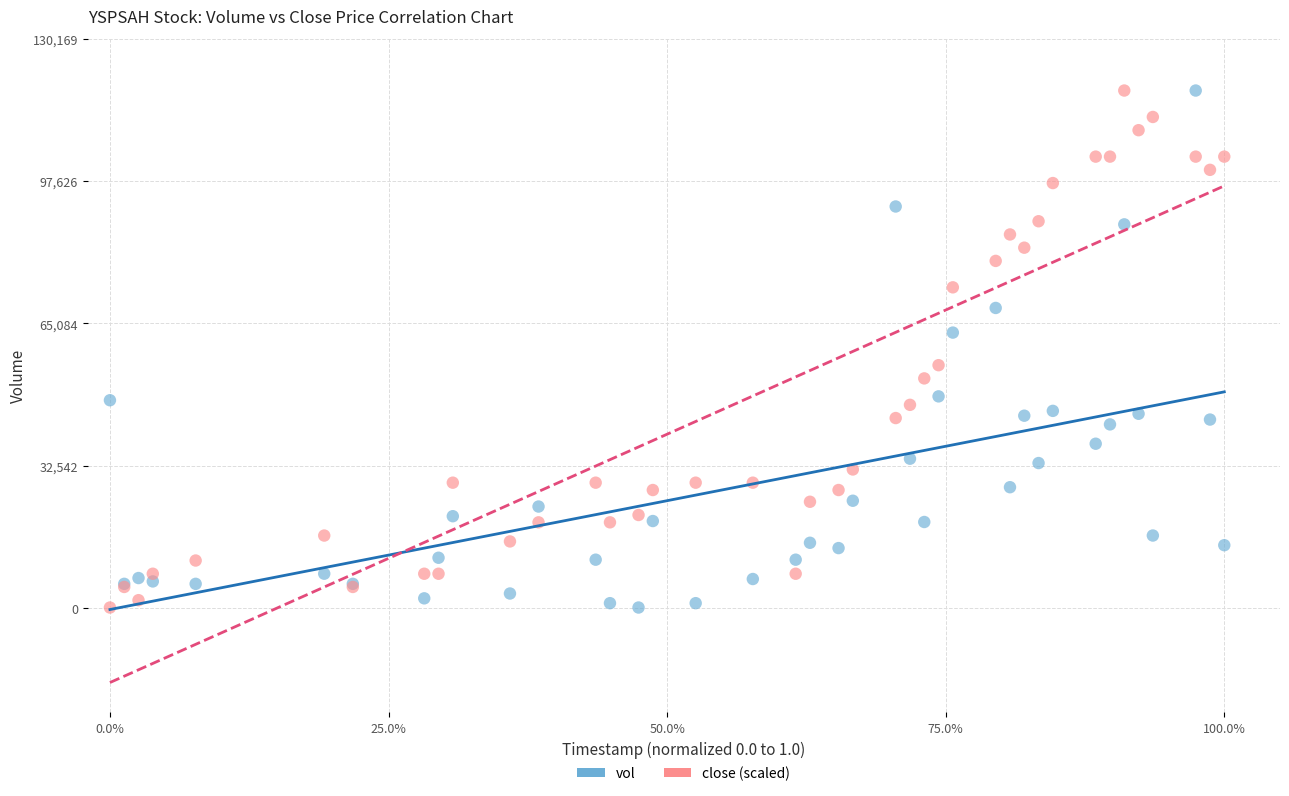

What is the X range (max minus min) for the scatter plot?

1.0